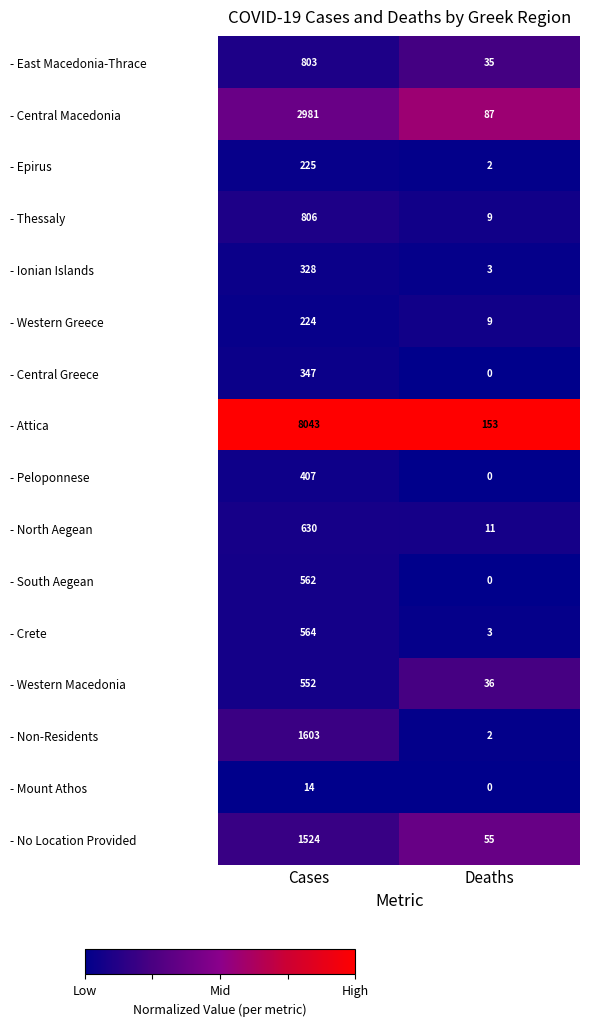

Which series has the widest spread of values?

- Attica